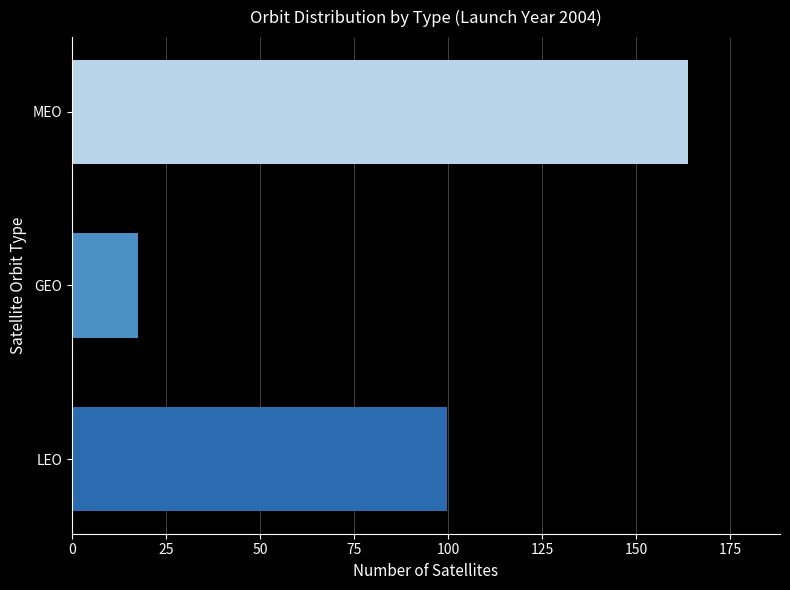

How many values are below 99?

1